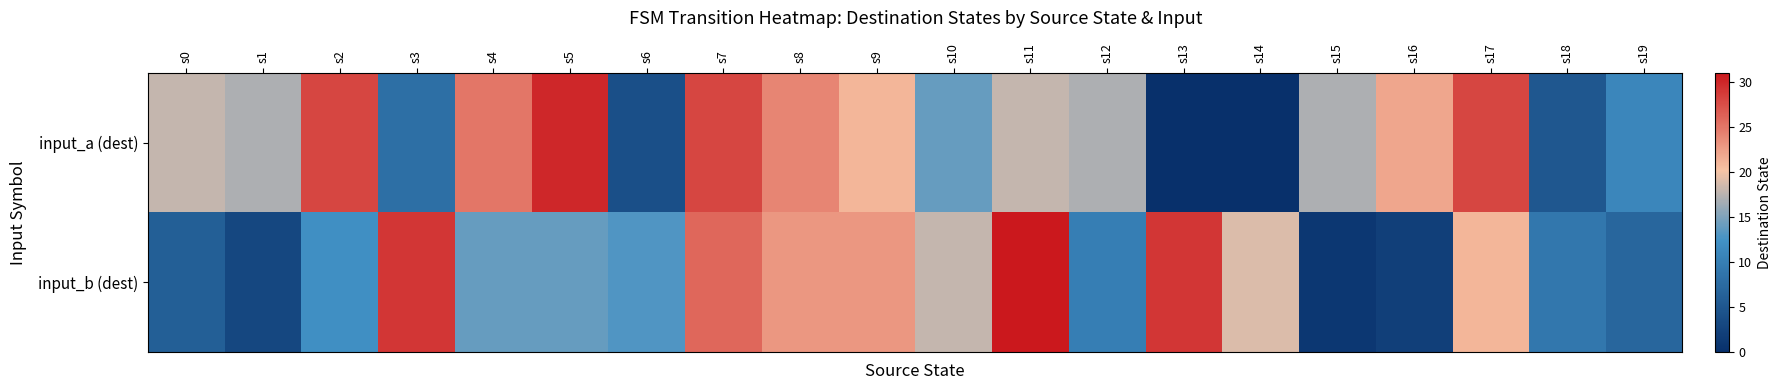

What is the total value across all series at s8?

47